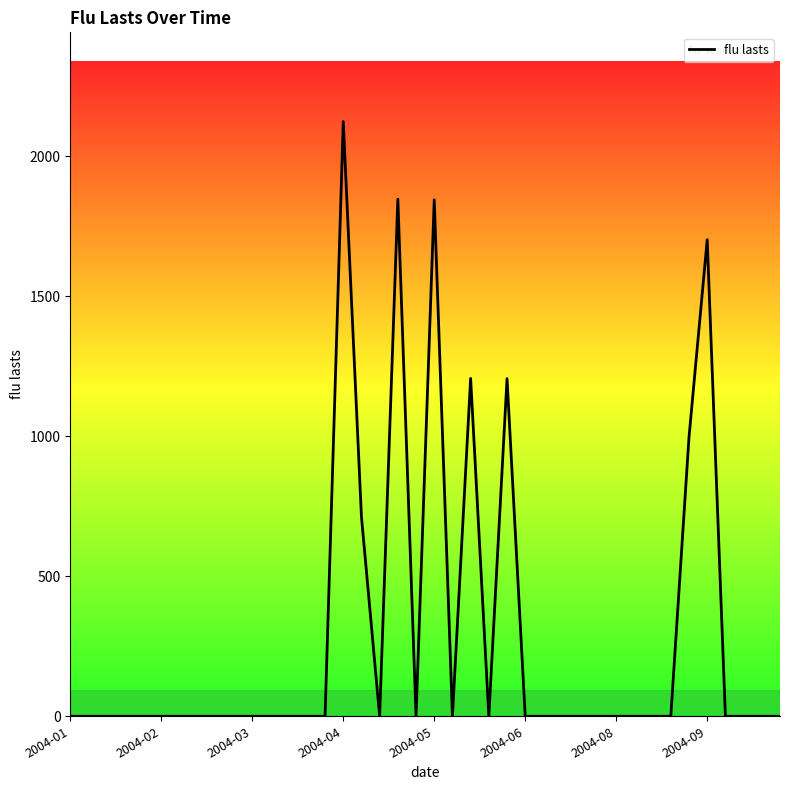

What is the difference between the maximum and minimum values?

2123.7